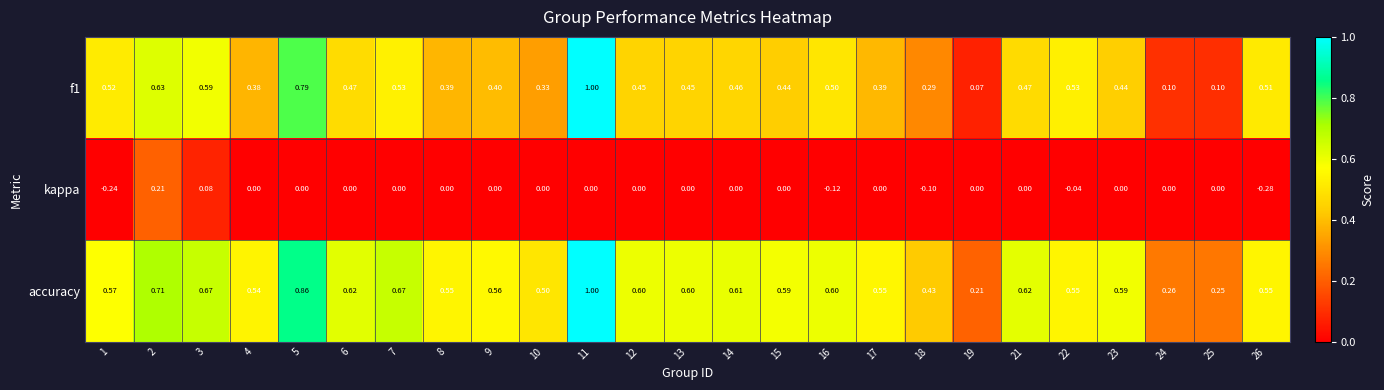

Between 1 and 13, which series saw the biggest shift?

kappa